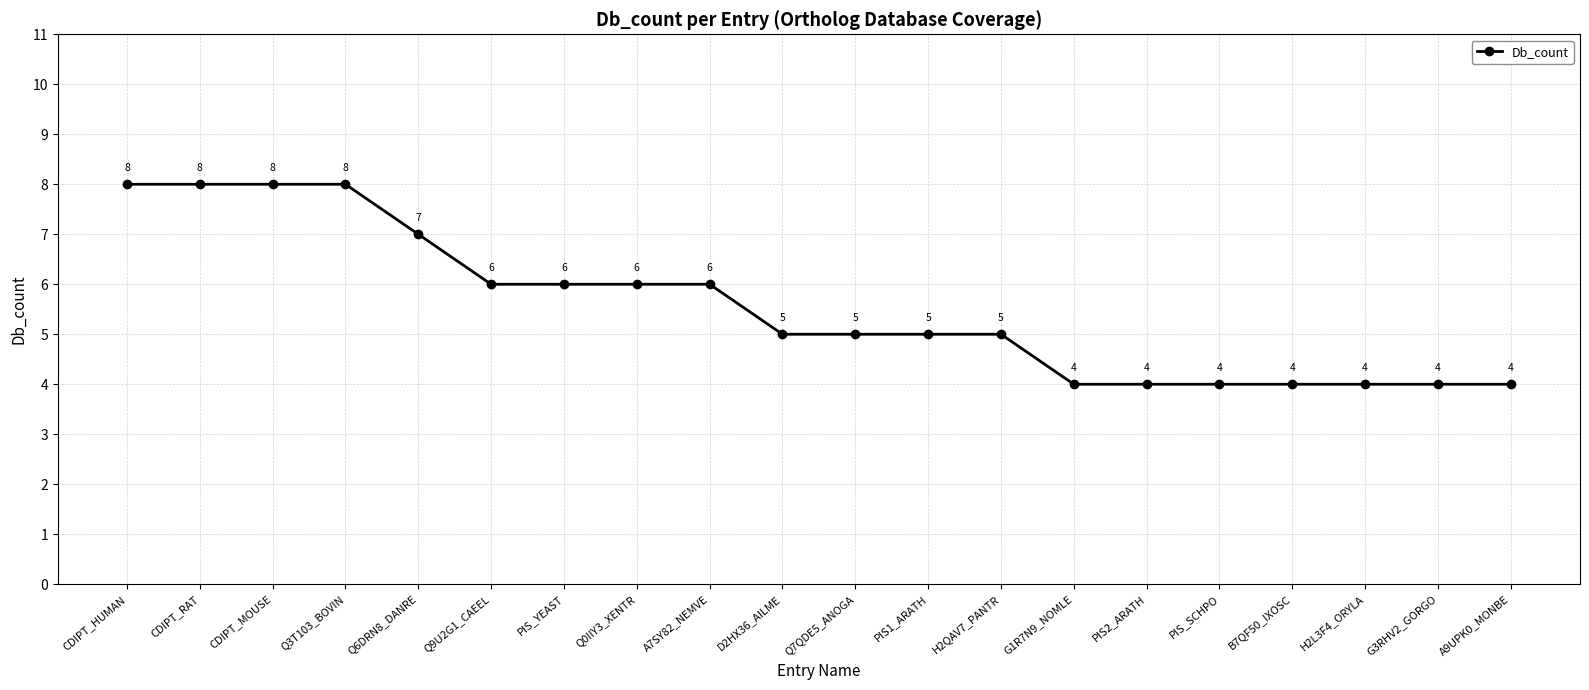

How many data points are less than 5?

7